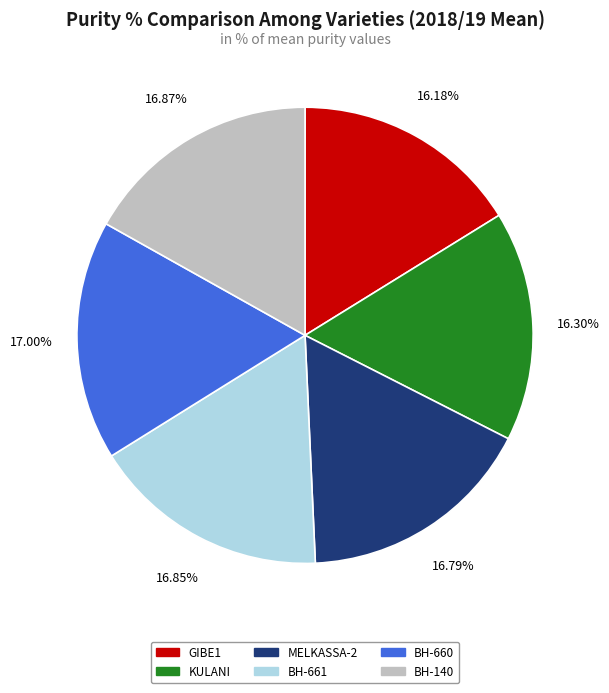

What is the ratio of the value at BH-661 to the value at GIBE1?

1.0